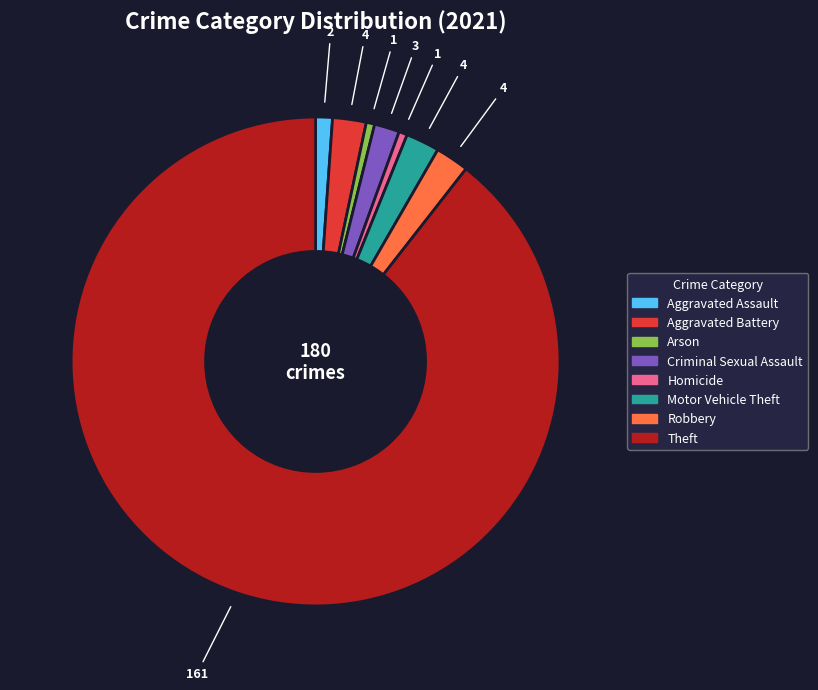

Does any single category account for the majority?

Yes